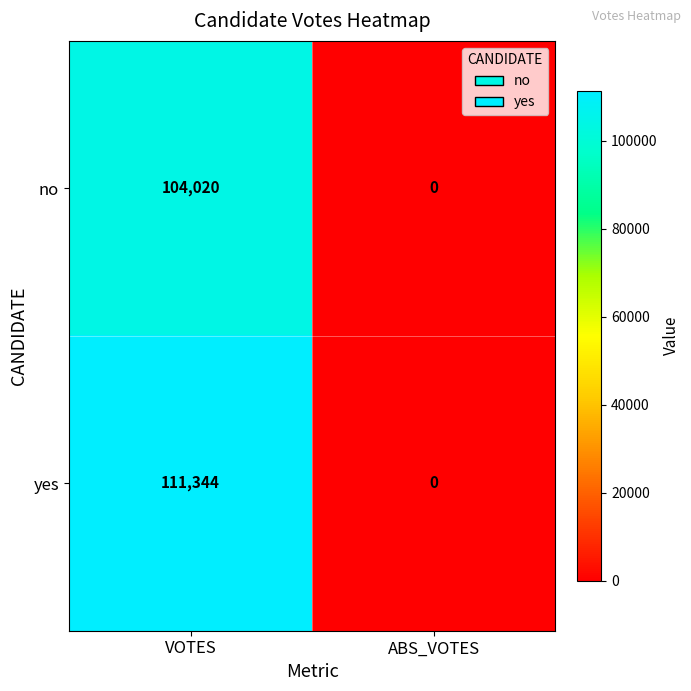

The value of yes at VOTES is 35124. True or false?

False